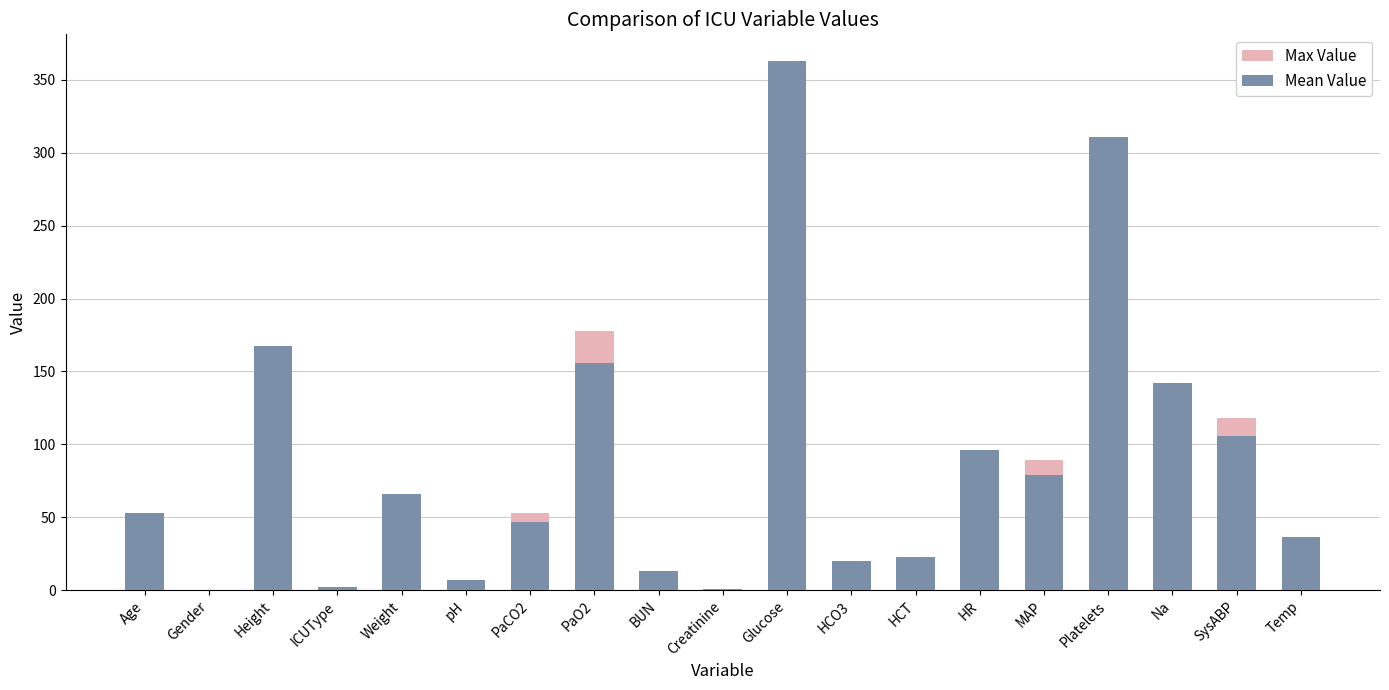

Which has a higher value, Temp or HCT?

Temp